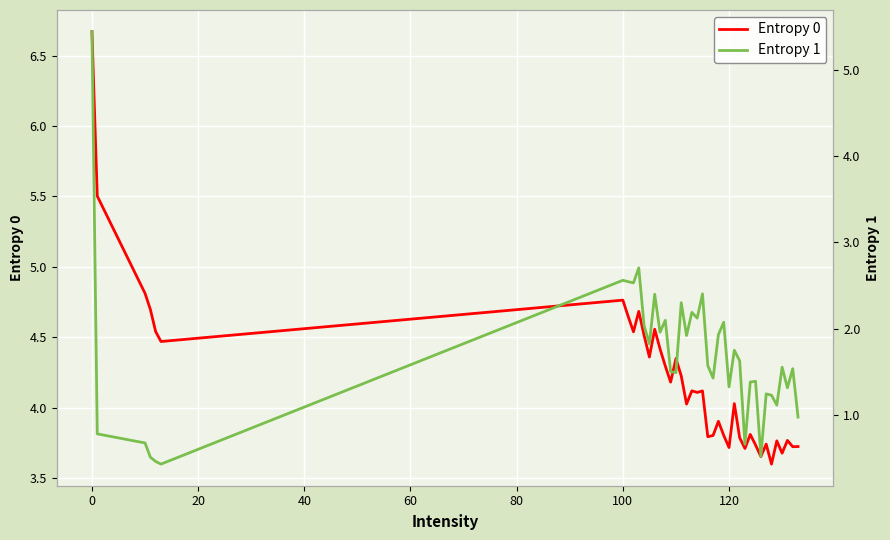

The Entropy 1 series shows 0.4 at 120. True or false?

False